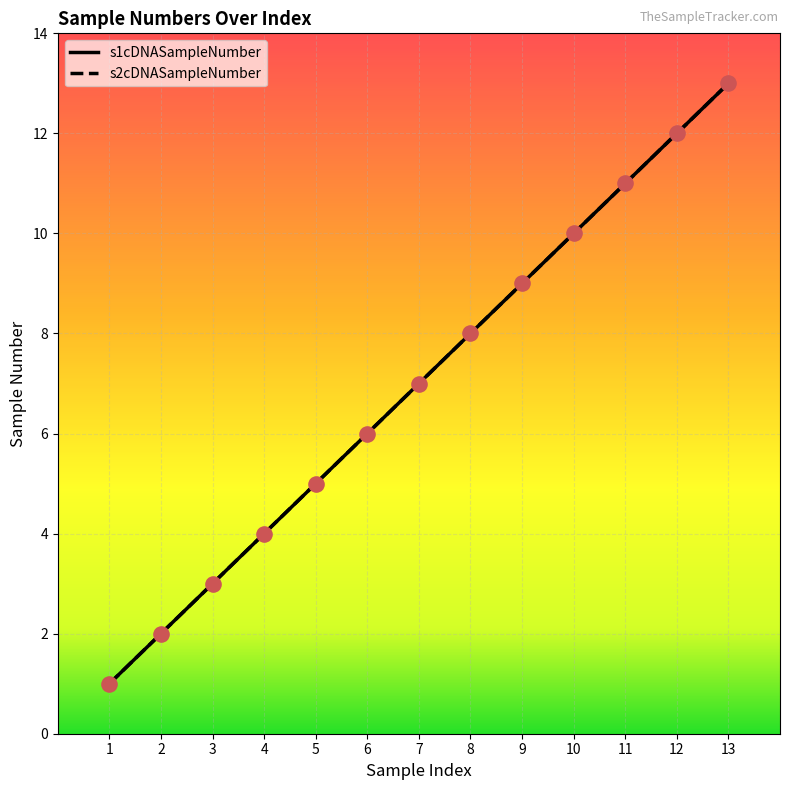

Is this an area chart (filled region under the line)?

No